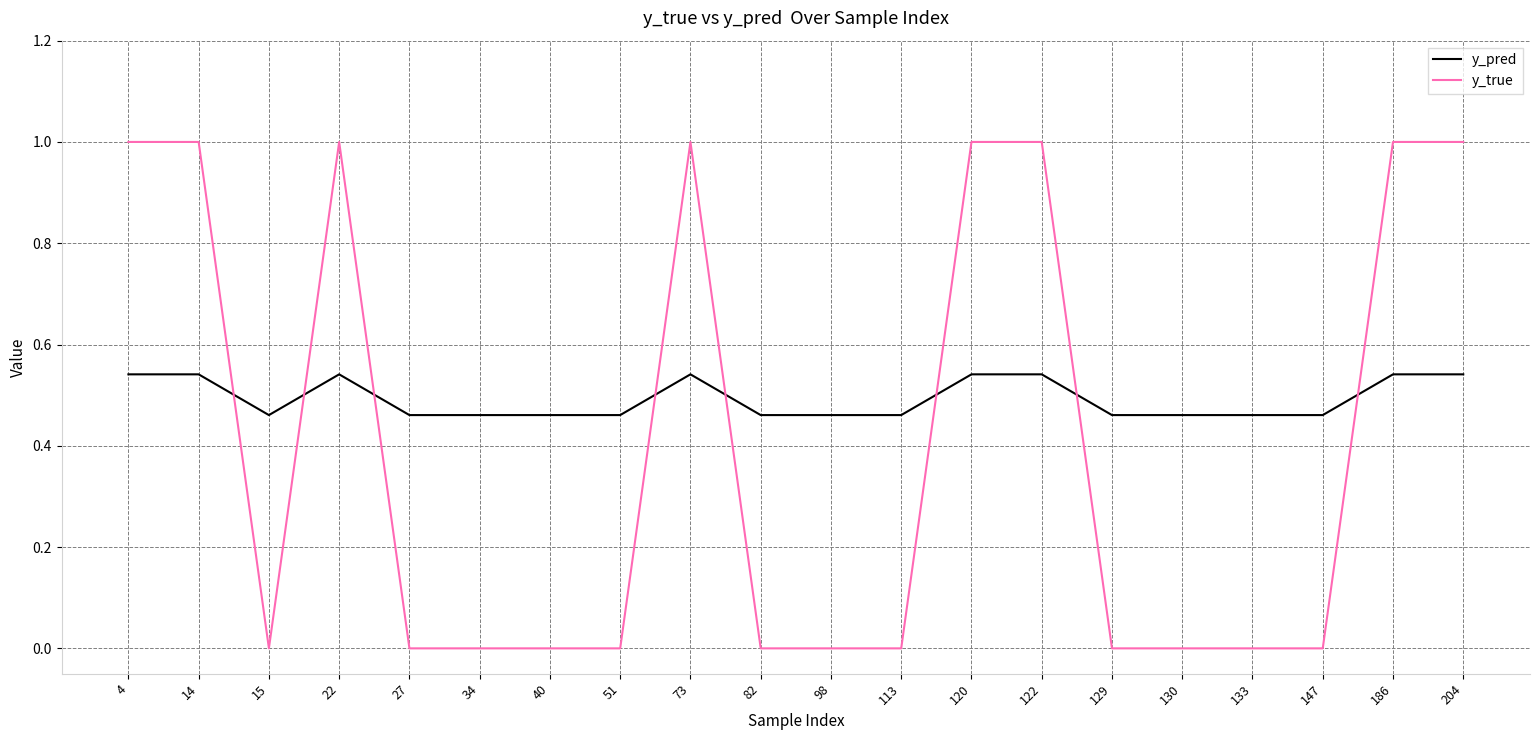

Between 51 and 120, which series saw the biggest shift?

y_true